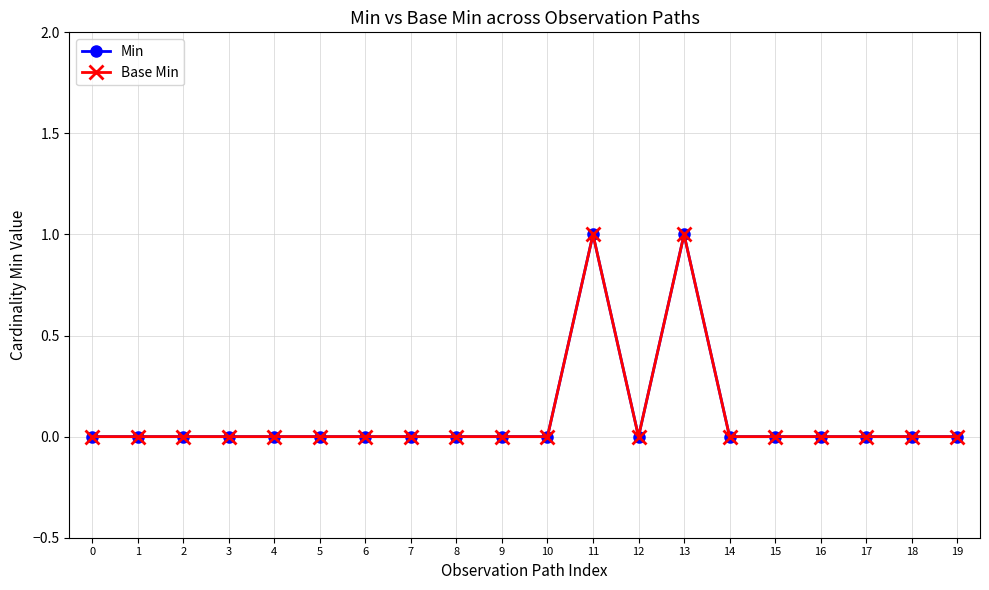

Is this an area chart (filled region under the line)?

No